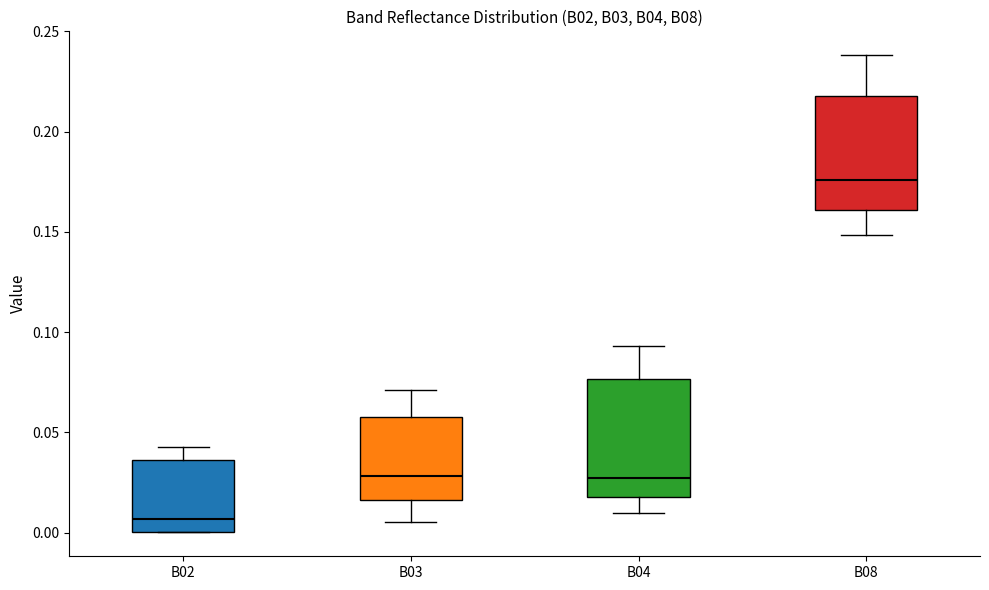

Which box's median line is the highest?

B08